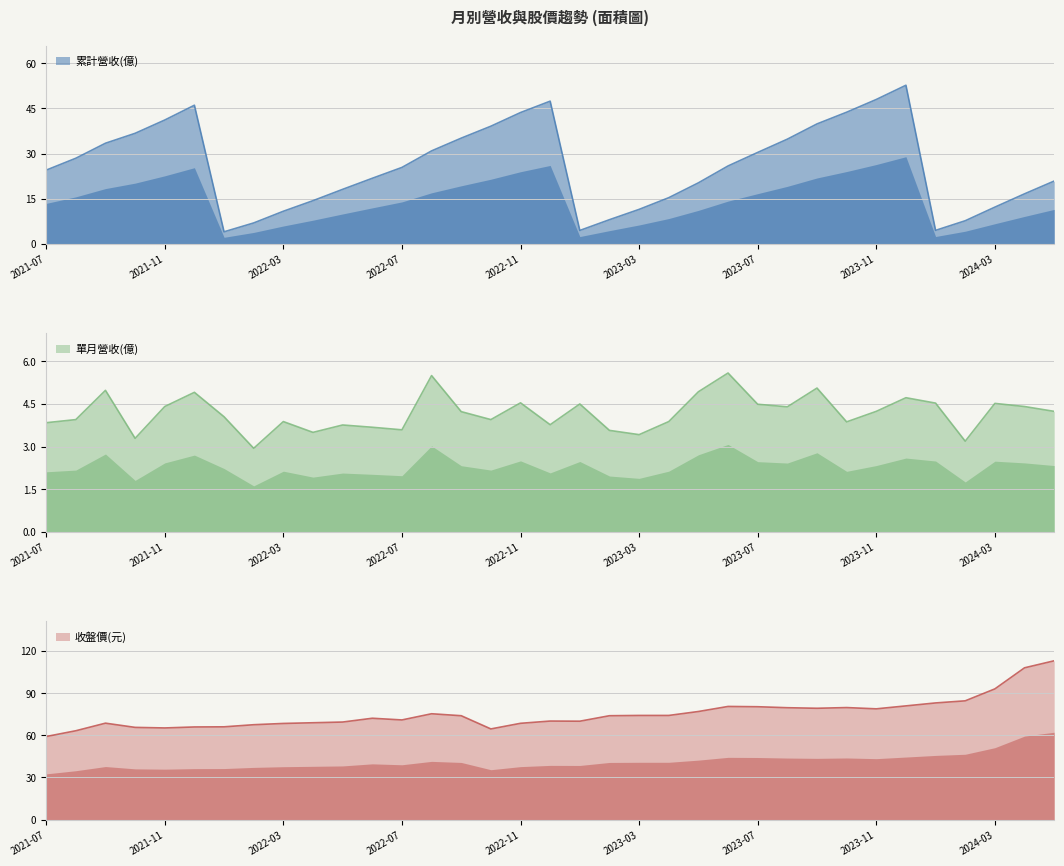

What is the label of the 24th point from the right?

2022-06